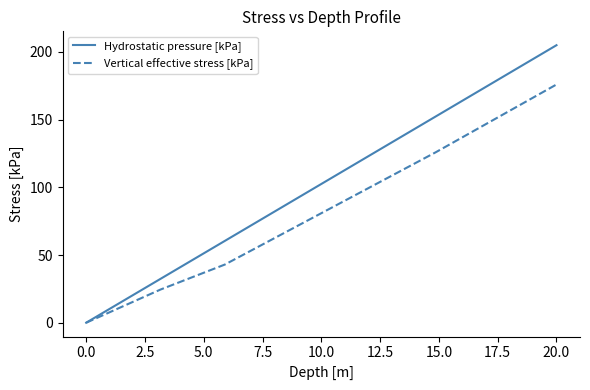

True or false: Hydrostatic pressure [kPa] has a value of 45.9 at 20.0.

False